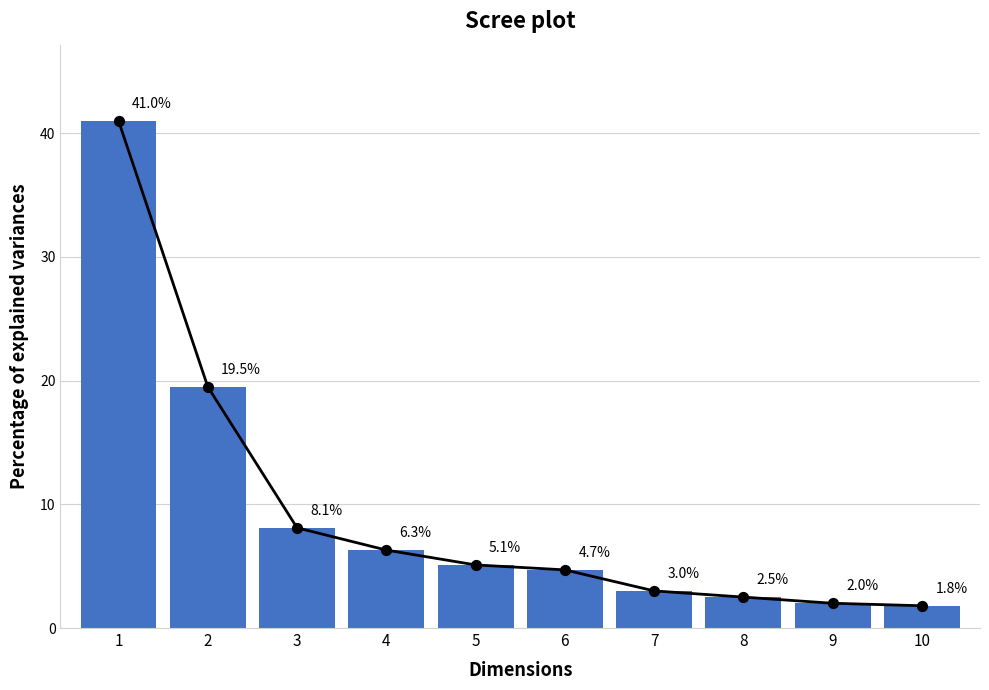

Approximately how many times larger is the value at 2 compared to 3?

2.4